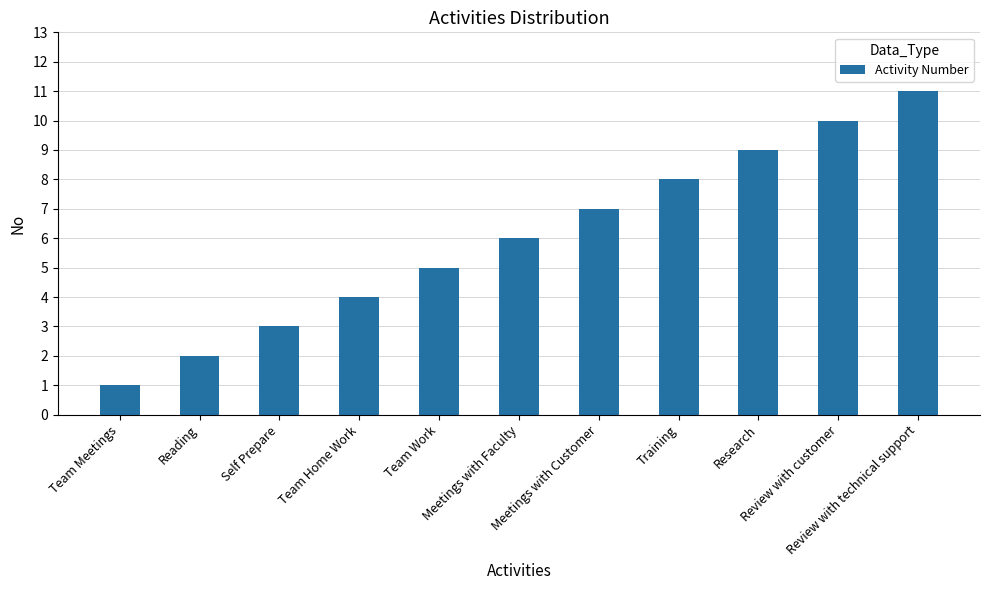

Which category has the highest value across all series?

Review with technical support